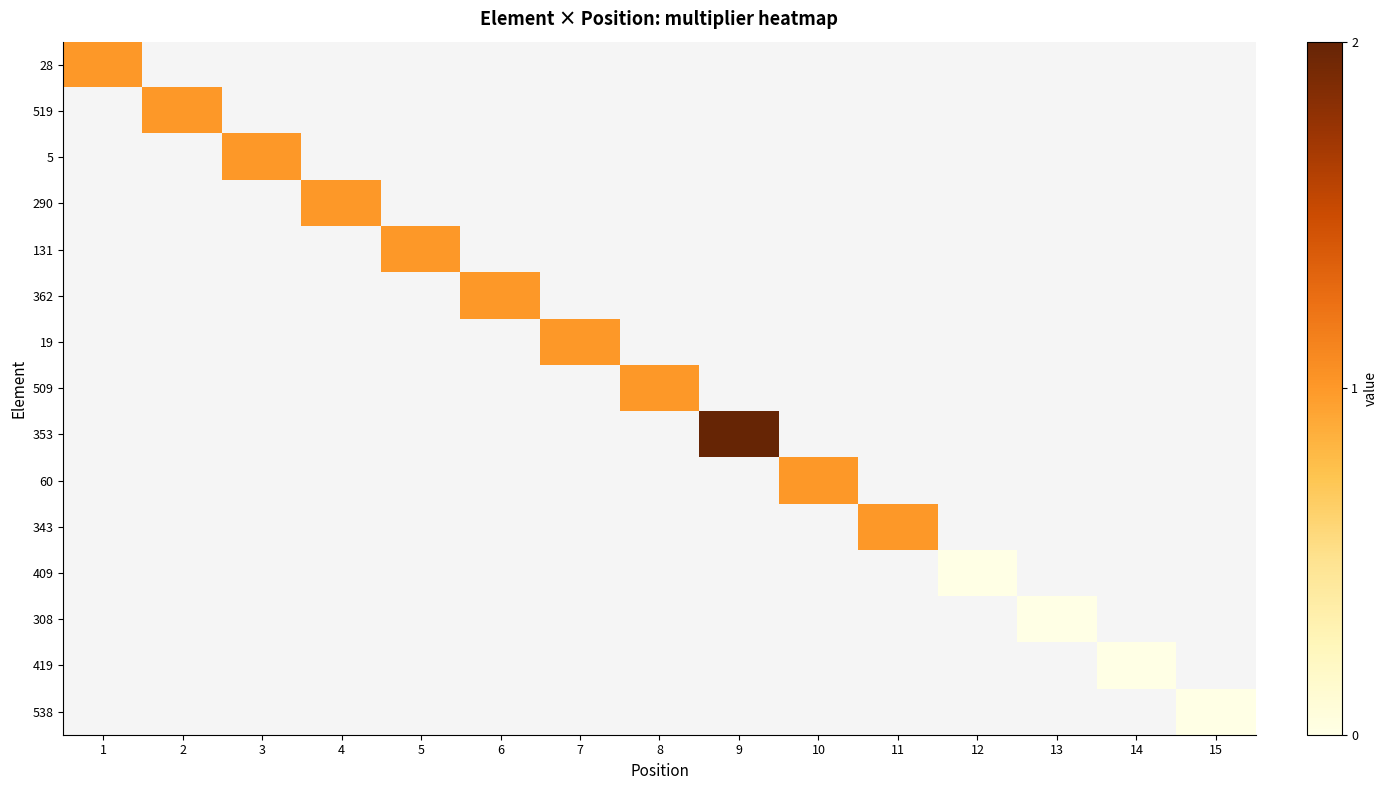

Is the value of 19 at 3 greater than the value of 509 at 12?

No